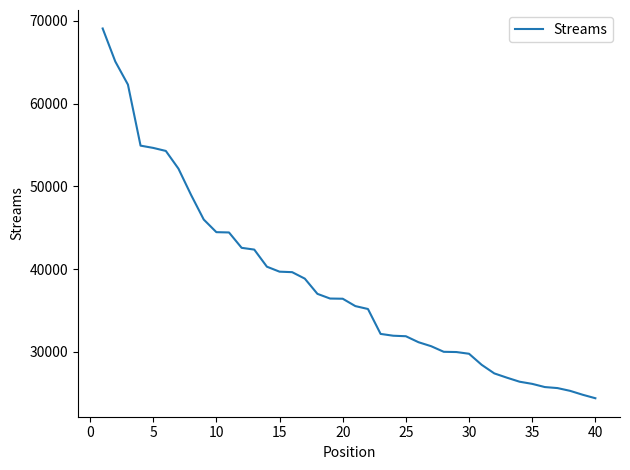

What is the difference between the maximum and minimum values?

44698